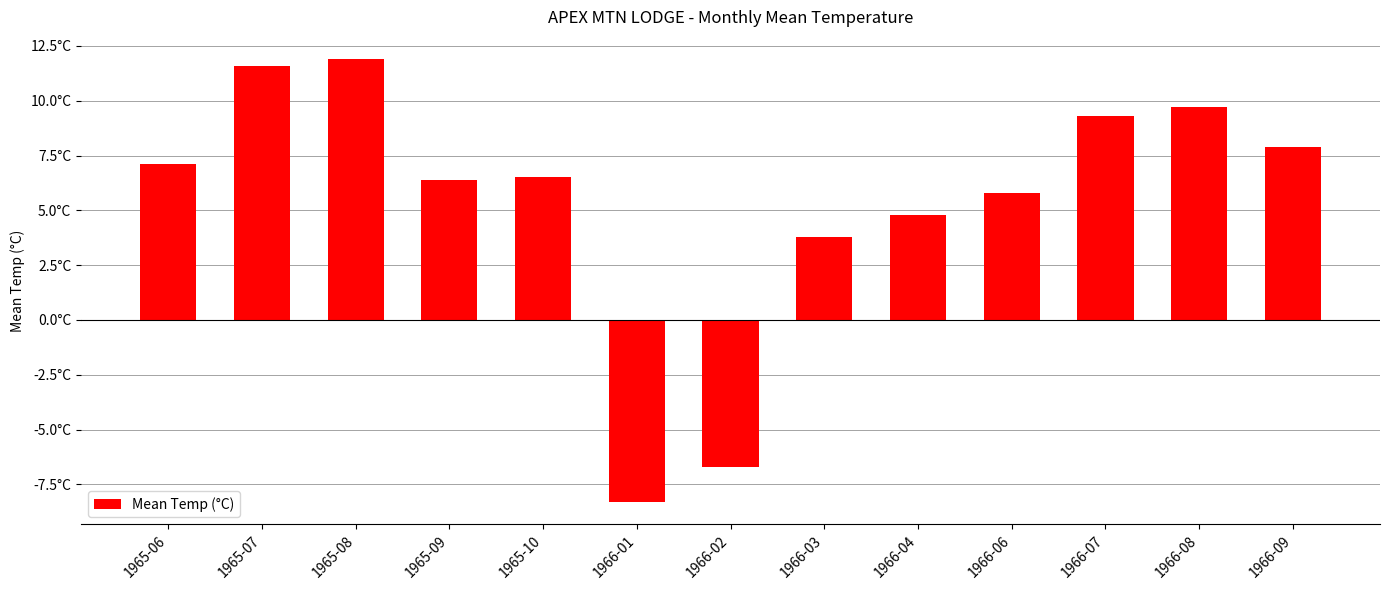

Where does the data first go above 6?

1965-06